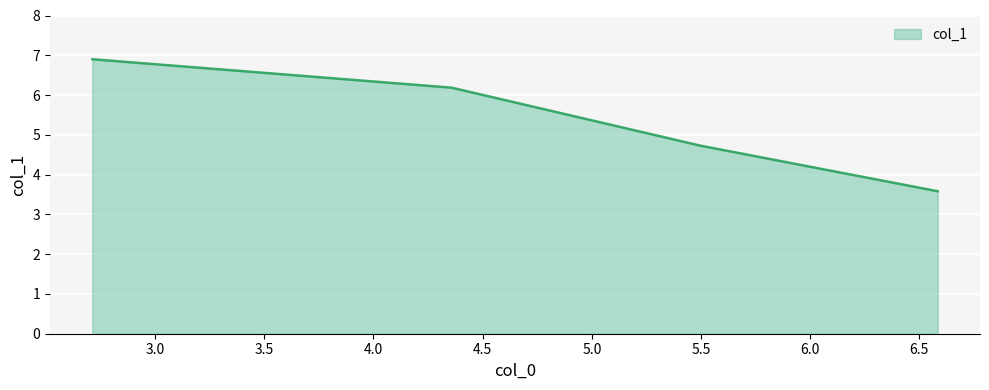

True or false: there are more than 0 points higher than both neighbors.

False